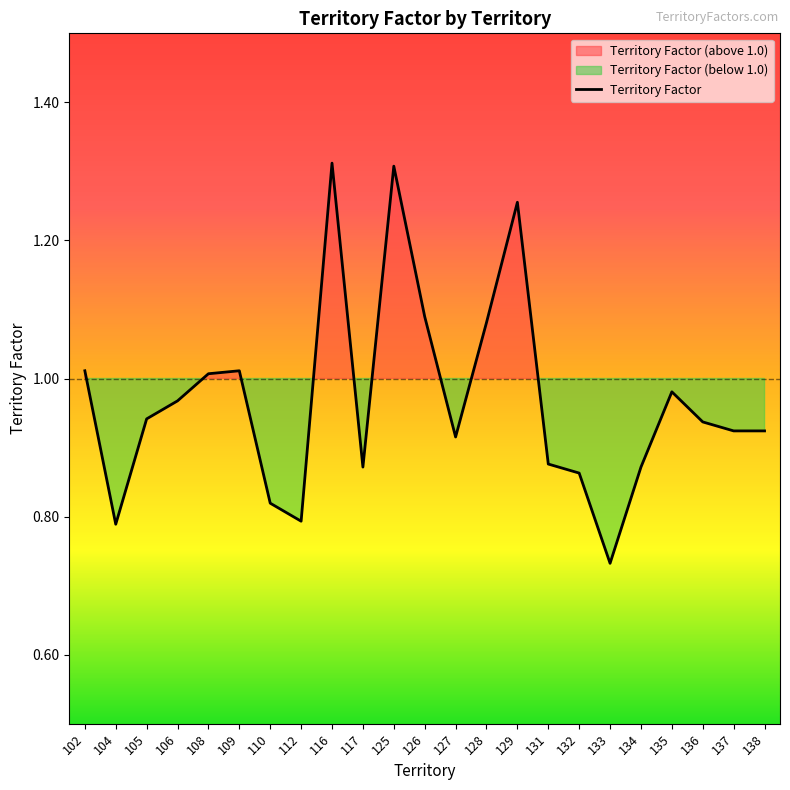

What is the smallest value displayed?

0.7